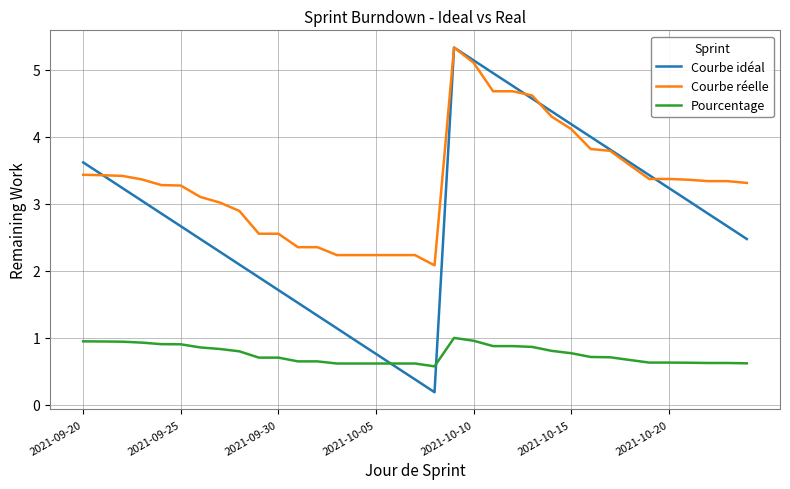

True or false: Pourcentage and Courbe réelle intersect in this chart.

False